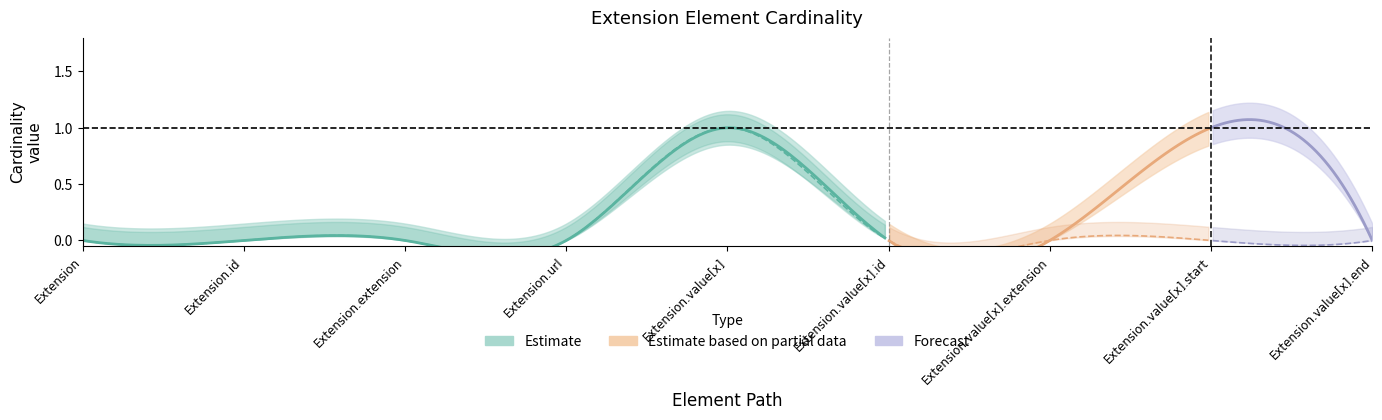

What is the greatest value displayed?

1